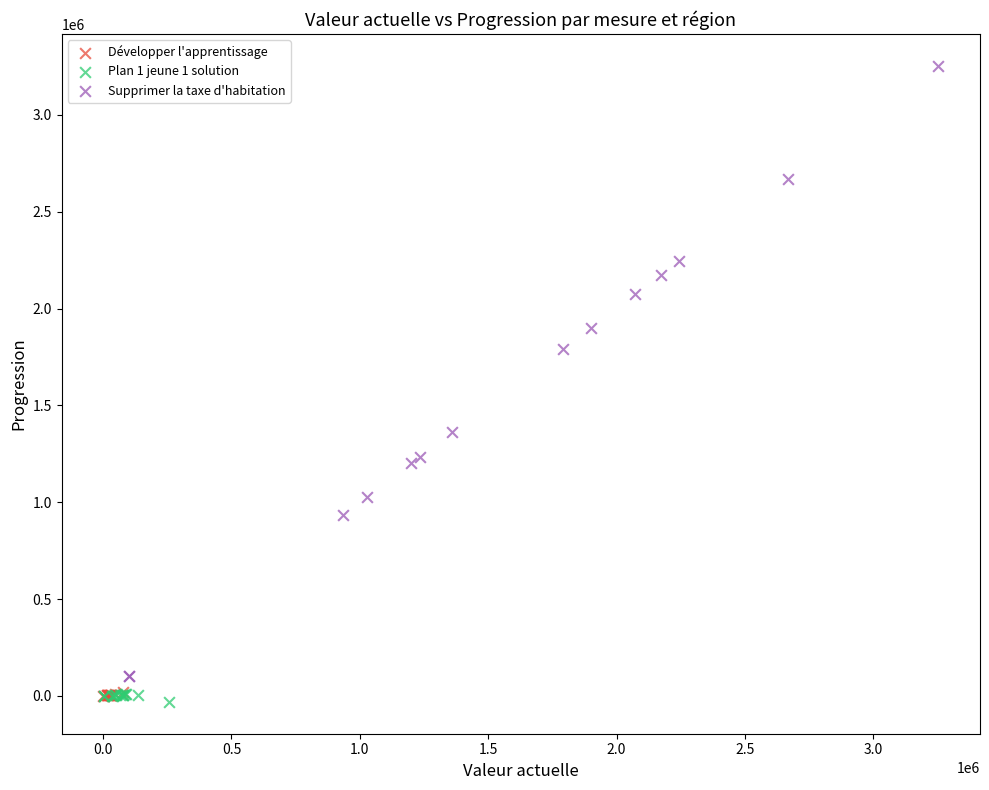

Which series reaches the maximum Y coordinate?

Supprimer la taxe d'habitation